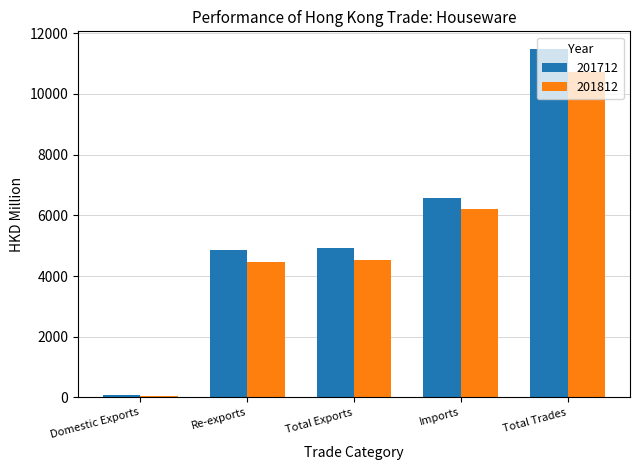

What is the minimum value for 201712?

70.7